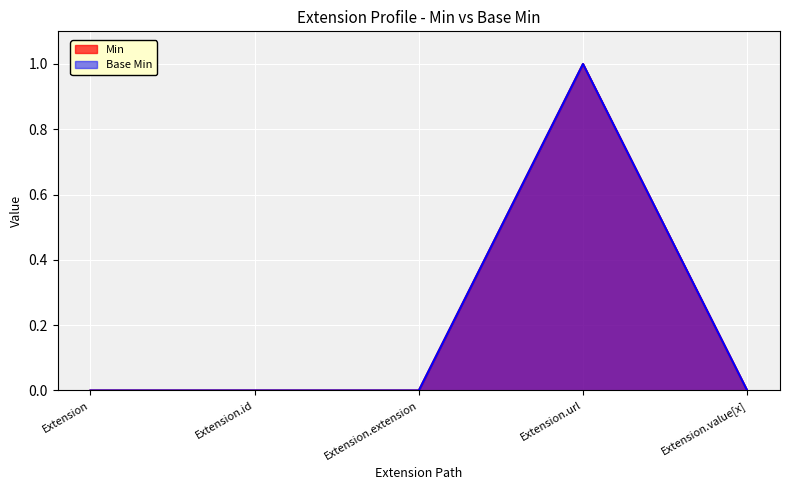

The Base Min series shows -1 at Extension.id. True or false?

False